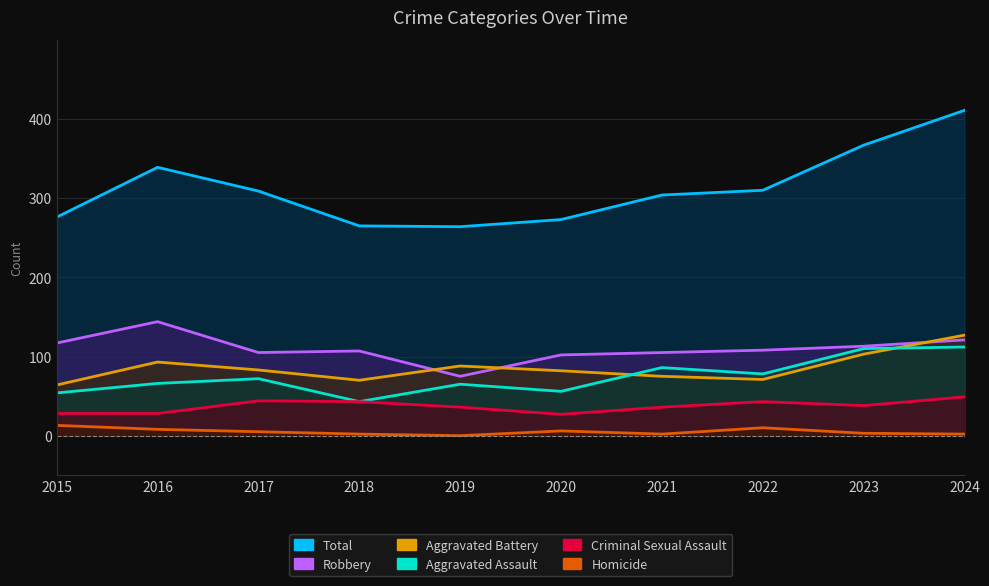

At how many categories does at least one series exceed 403?

1